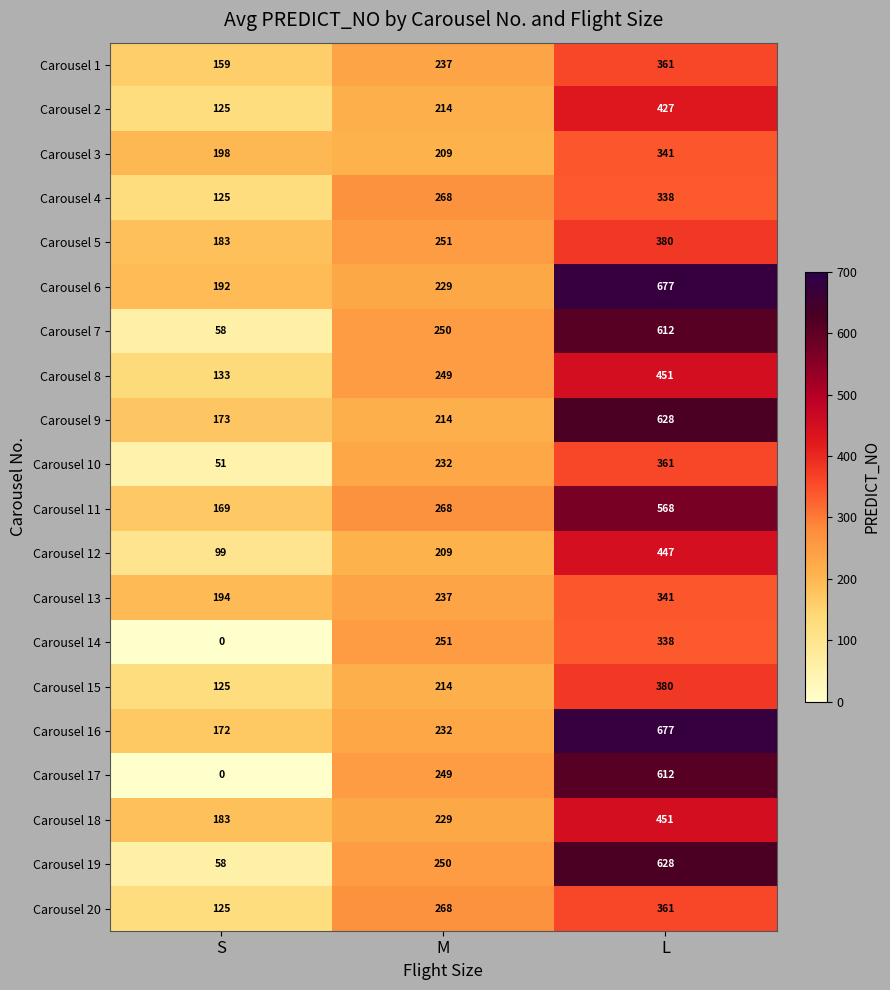

What is the sum of the Carousel 2 values at S and M?

339